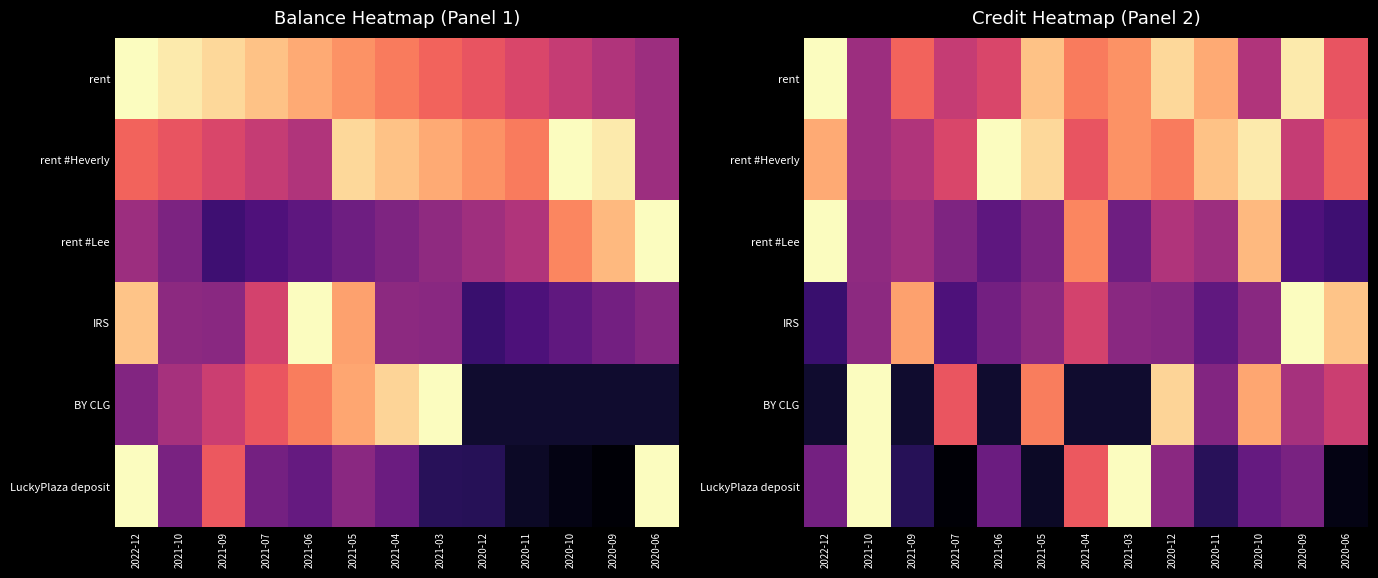

The BY CLG series shows 0.2 at 2020-06. True or false?

False